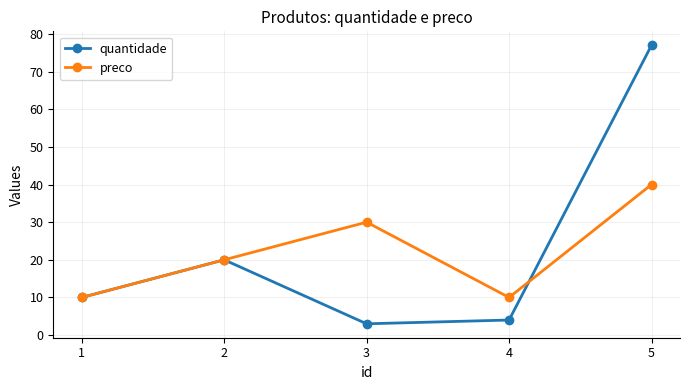

Does the chart display data point markers on the line(s)?

Yes